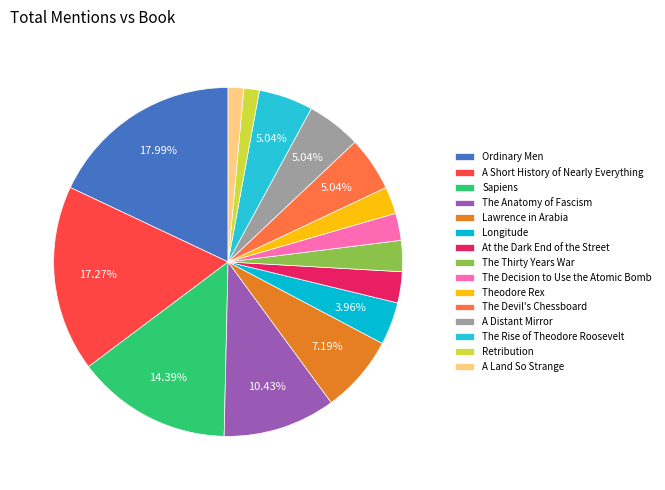

Rank the categories by value from highest to lowest.

Ordinary Men, A Short History of Nearly Everything, Sapiens, The Anatomy of Fascism, Lawrence in Arabia, The Devil's Chessboard, A Distant Mirror, The Rise of Theodore Roosevelt, Longitude, At the Dark End of the Street, The Thirty Years War, The Decision to Use the Atomic Bomb, Theodore Rex, Retribution, A Land So Strange